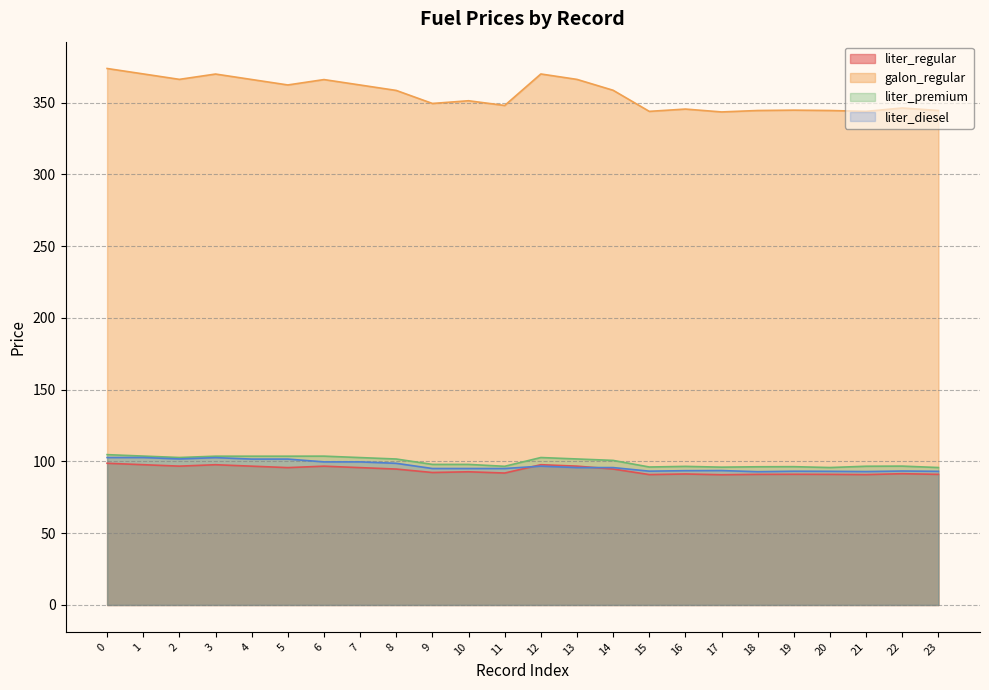

Reading left to right, transcribe all the data shown in this chart.

liter_regular: 98.7	97.7	96.7	97.7	96.7	95.7	96.7	95.7	94.7	92.3	92.8	91.9	97.7	96.7	94.7	90.8	91.3	90.7	91.0	91.1	91.0	90.8	91.5	91.0
galon_regular: 373.8	370.0	366.2	369.9	366.1	362.3	366.1	362.3	358.5	349.4	351.3	348.0	369.9	366.2	358.6	343.9	345.5	343.5	344.5	344.8	344.5	343.9	346.2	344.5
liter_premium: 104.7	103.7	102.7	103.7	103.7	103.7	103.7	102.7	101.7	97.9	97.9	96.6	102.7	101.7	100.7	96.1	96.6	96.0	96.3	96.4	95.8	96.7	96.8	95.8
liter_diesel: 102.7	102.7	101.7	102.7	101.7	101.7	99.7	99.7	98.7	95.1	95.1	95.1	96.7	95.7	95.7	93.2	93.6	93.7	92.9	93.2	93.1	93.0	93.3	93.1